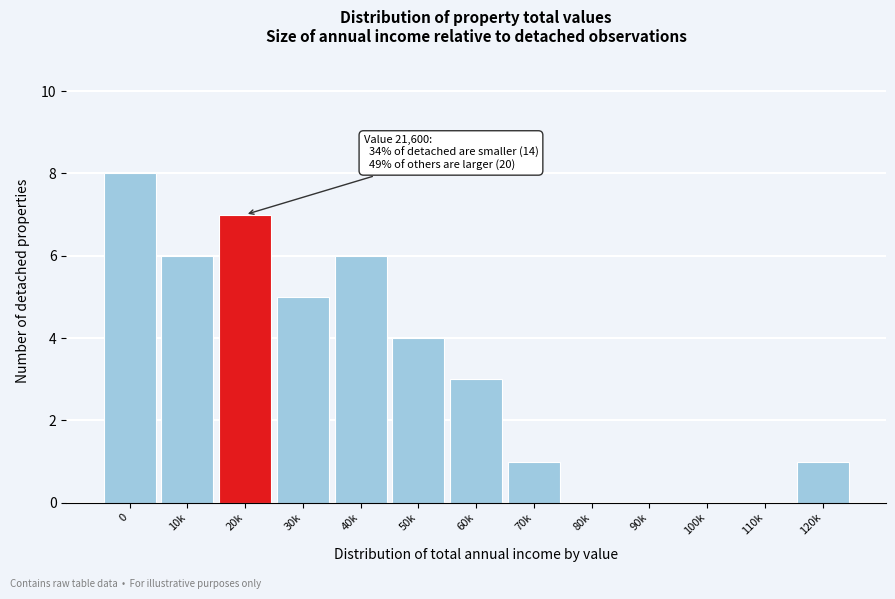

Reading left to right, what are all the values shown in this chart?

0=8	10k=6	20k=7	30k=5	40k=6	50k=4	60k=3	70k=1	80k=0	90k=0	100k=0	110k=0	120k=1